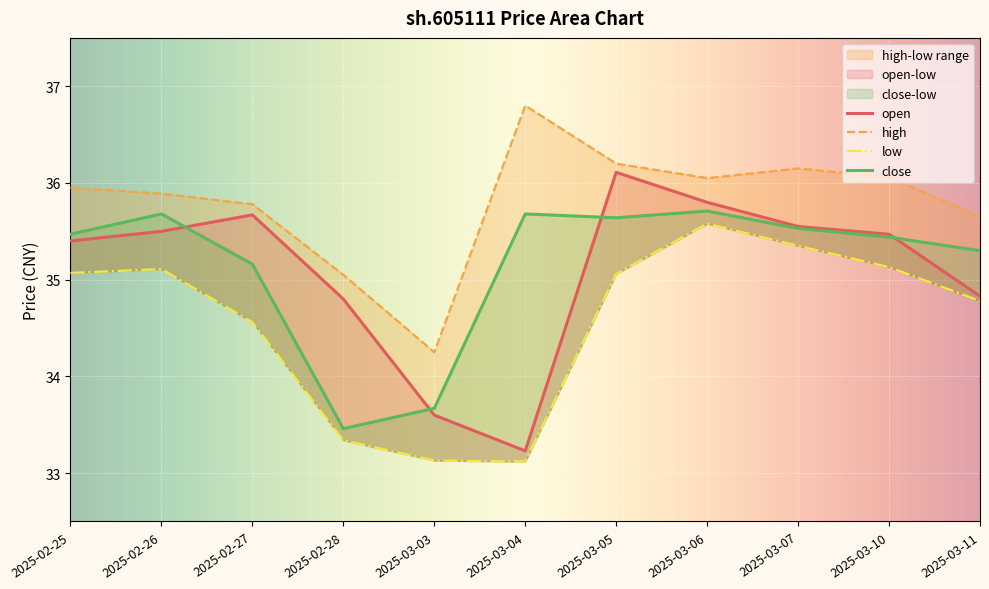

Does the chart display data point markers on the line(s)?

No